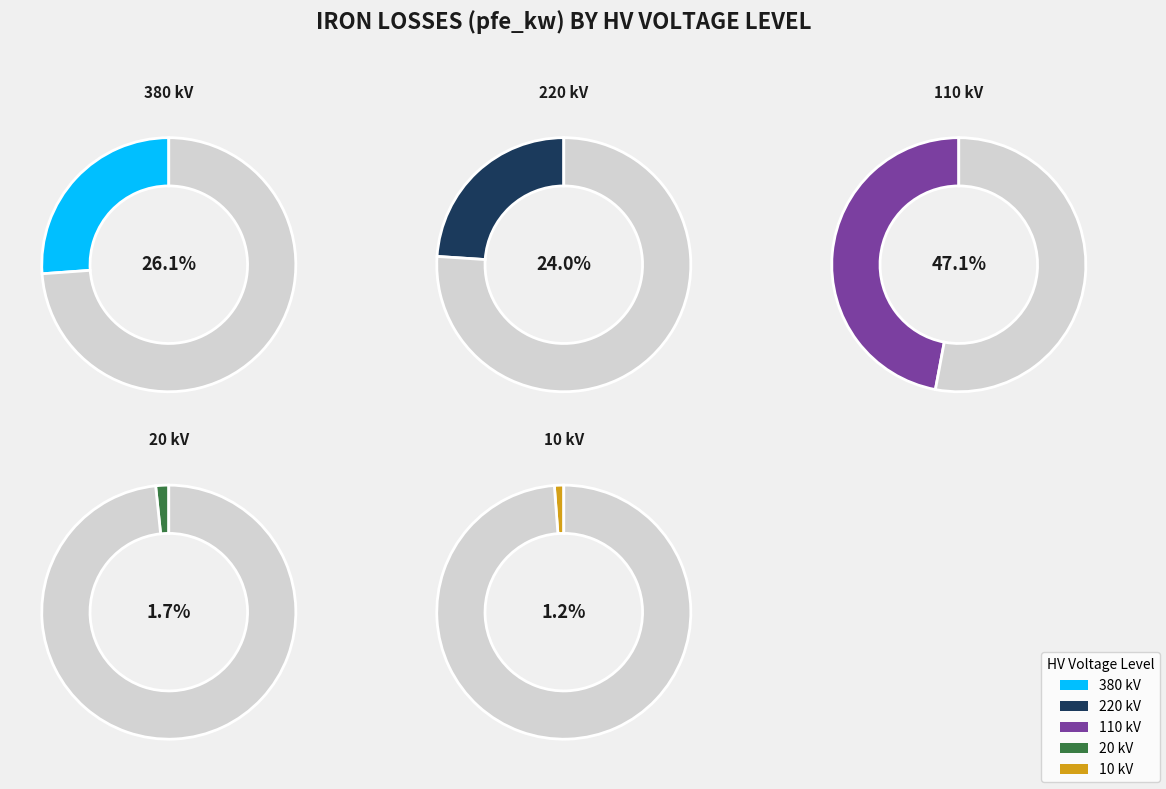

Count the number of slices in the pie.

5